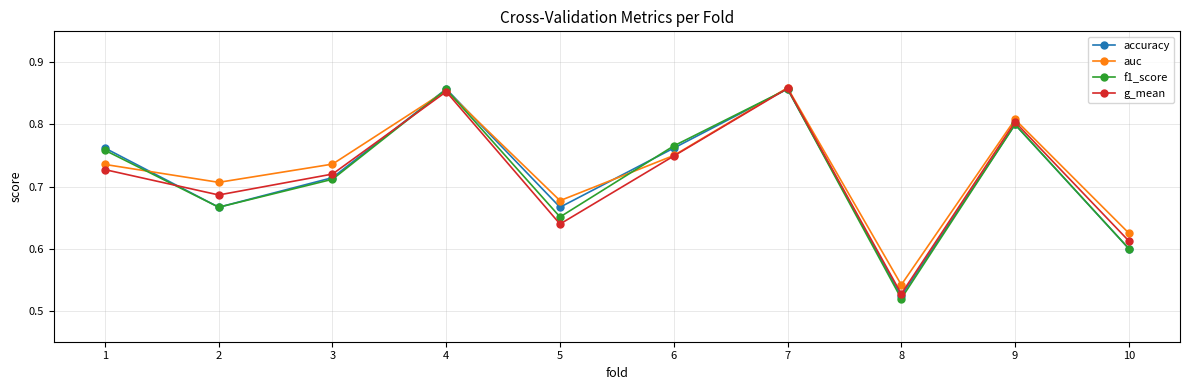

At which label is accuracy closest to 0?

8